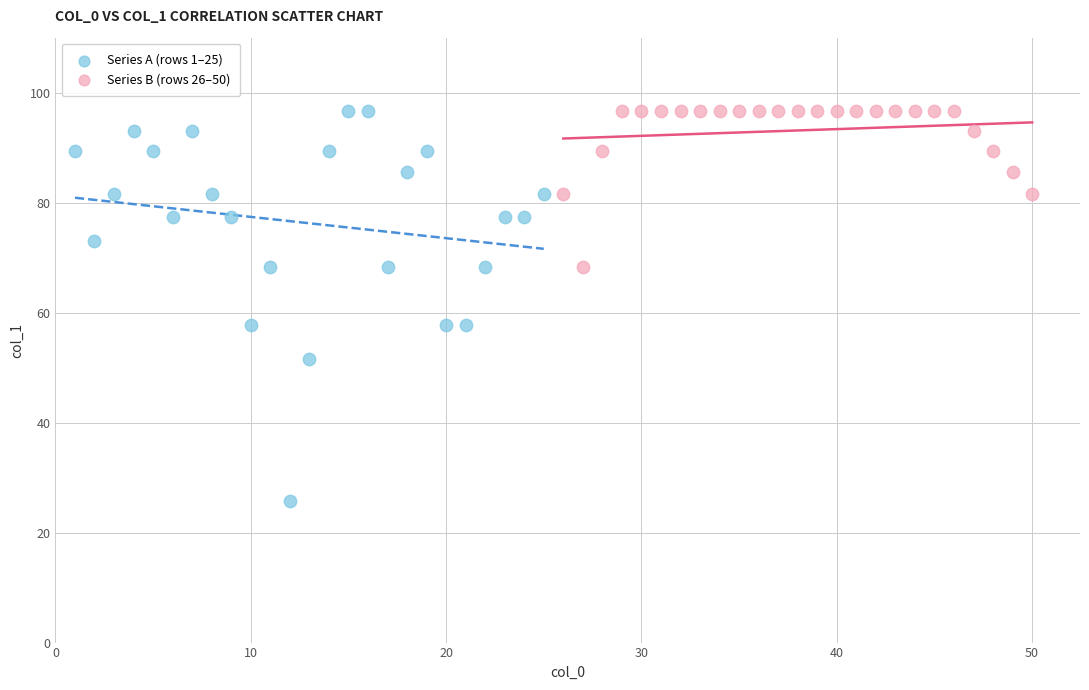

Which series has the largest Y range (max minus min)?

Series A (rows 1–25)